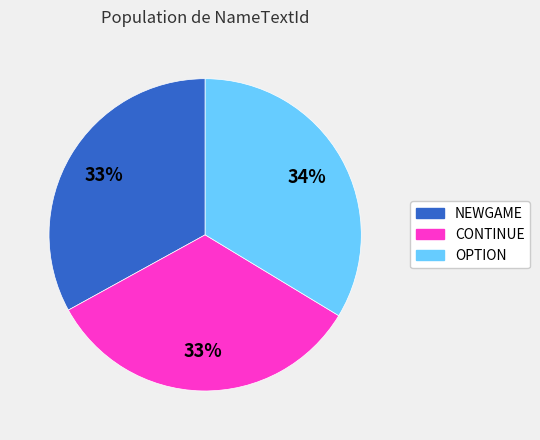

Is it true that OPTION is 23% of the pie?

False